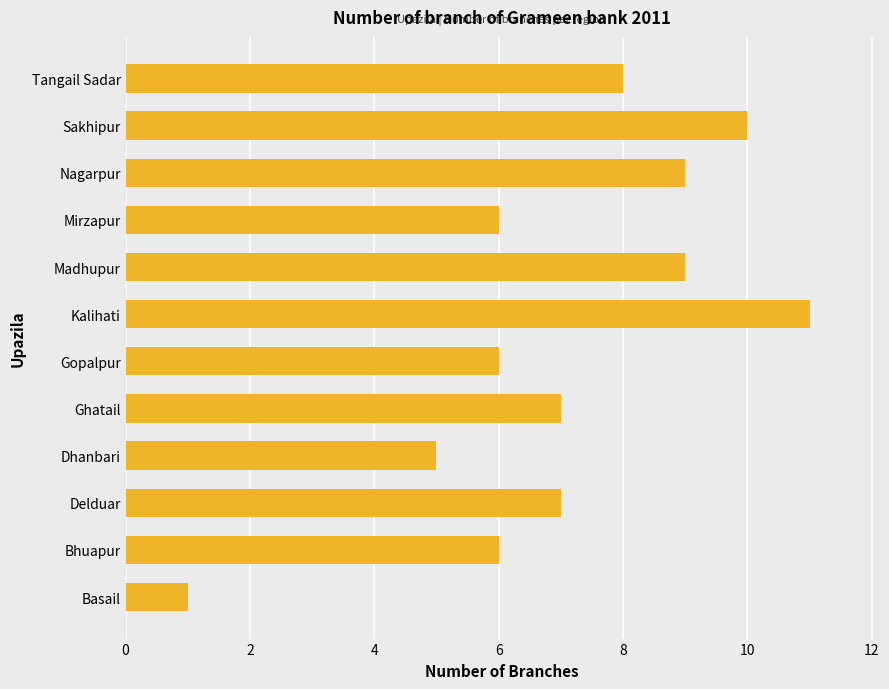

Reading bottom to top, what are all the values shown in this chart?

1	6	7	5	7	6	11	9	6	9	10	8